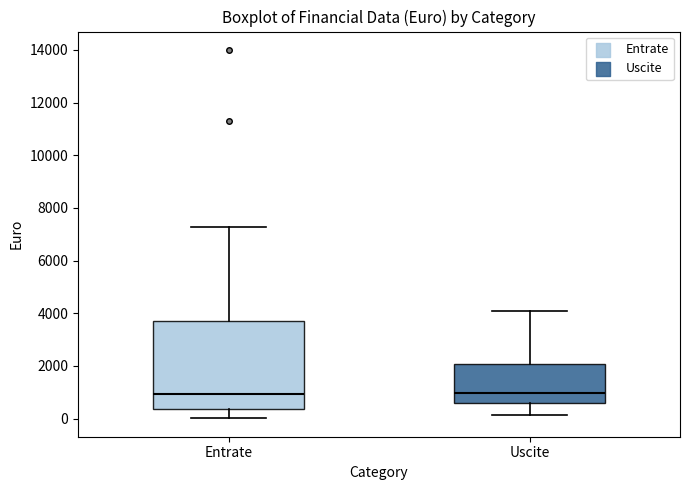

Which box is the tallest, from its lower edge to its upper edge?

Entrate